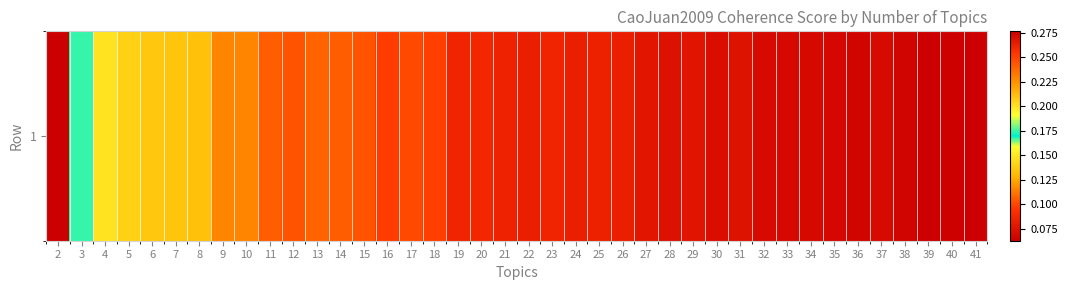

Between 2 and 24, which is larger?

2